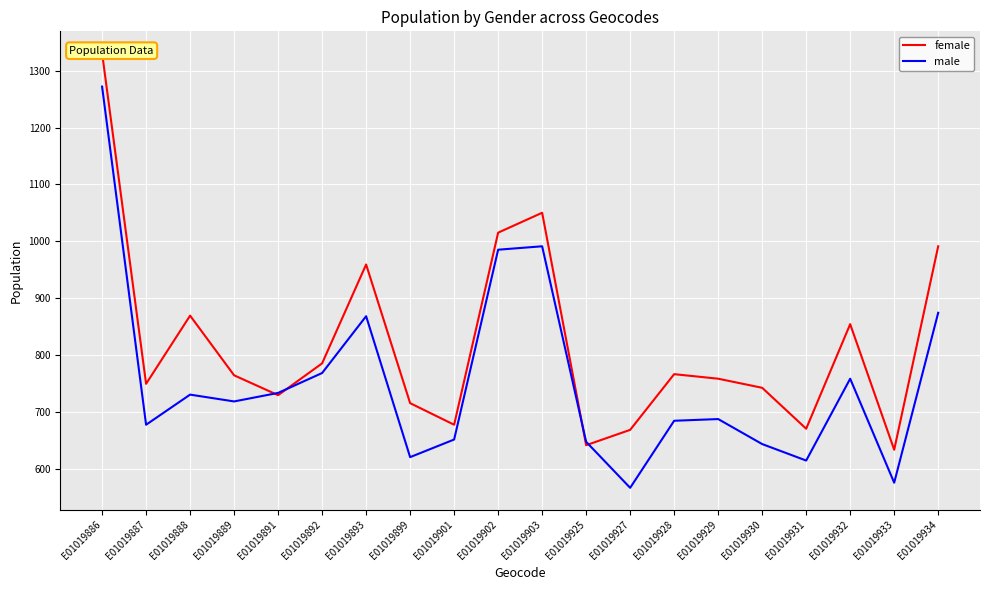

True or false: female and male cross at least once.

True